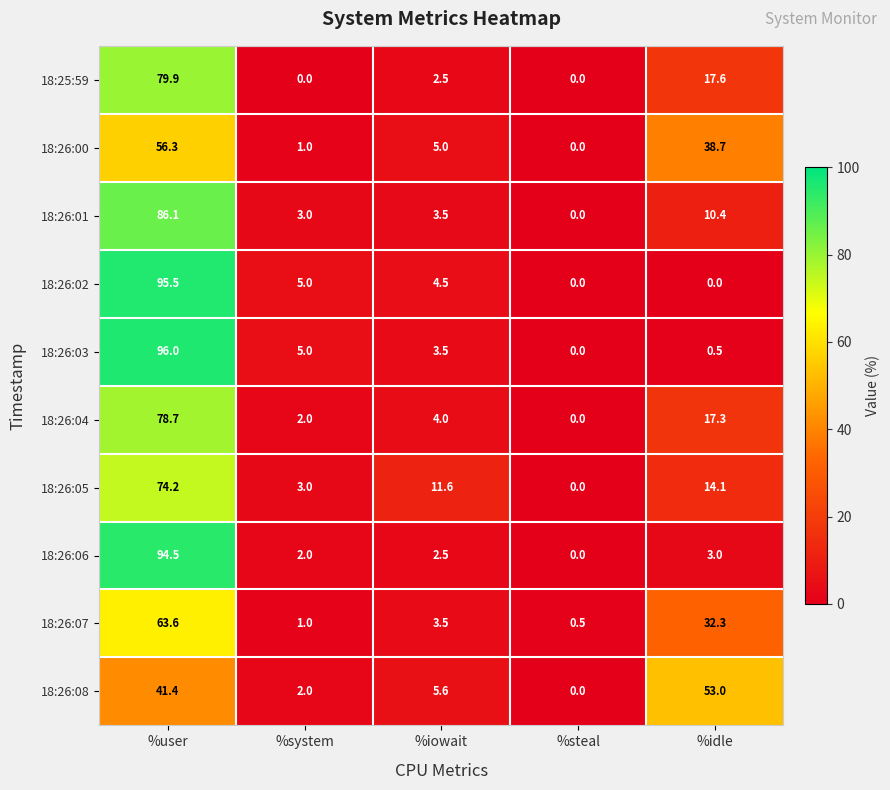

List the series in order of their peak value, highest first.

18:26:03, 18:26:02, 18:26:06, 18:26:01, 18:25:59, 18:26:04, 18:26:05, 18:26:07, 18:26:00, 18:26:08